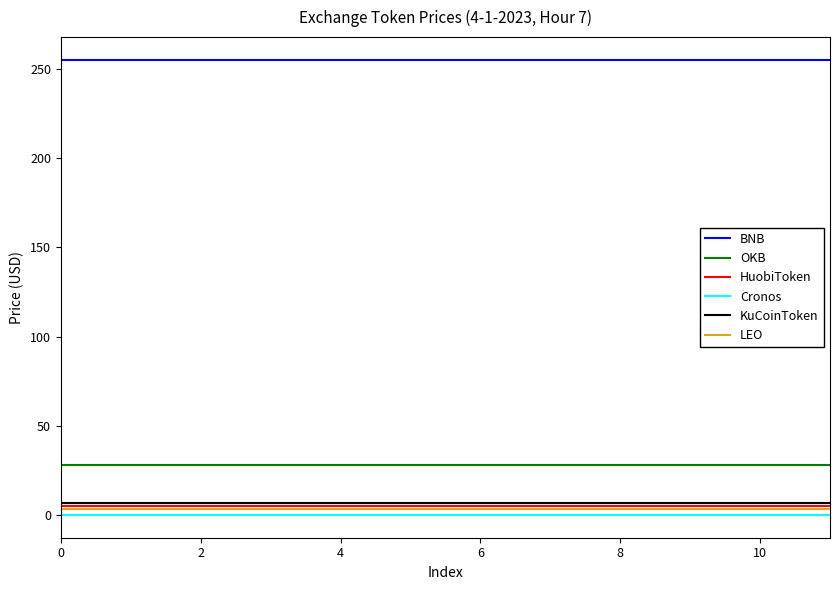

What is the highest value of the KuCoinToken series?

6.7